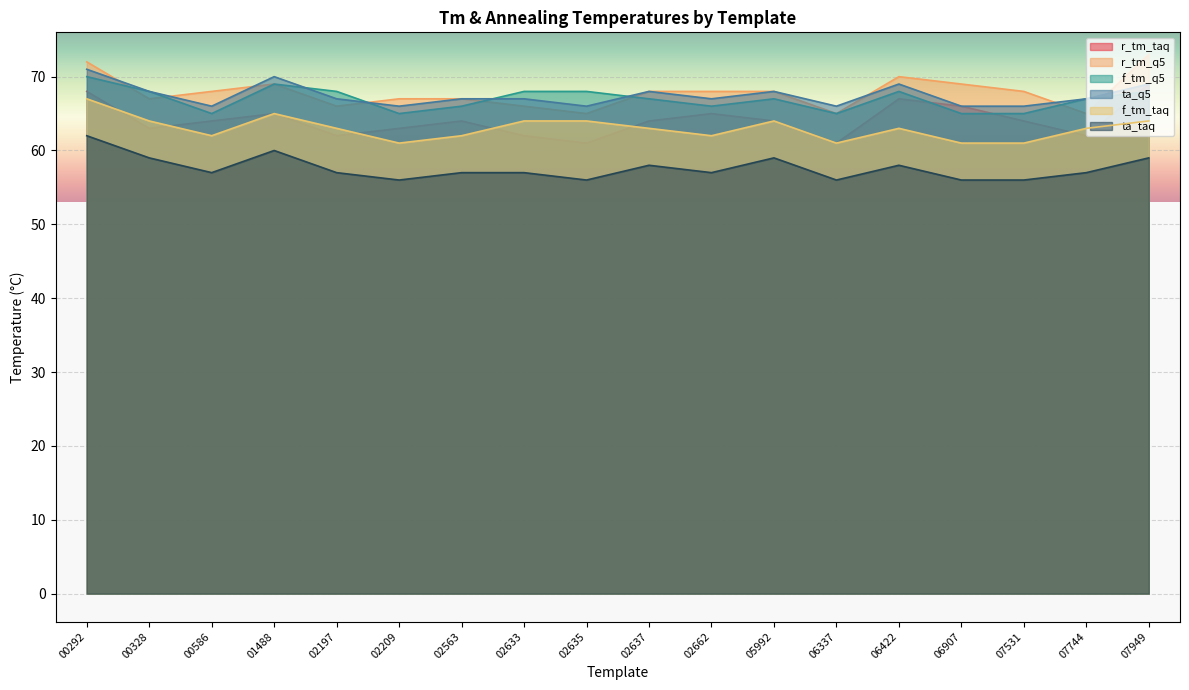

List the labels in order of ta_taq value, smallest first.

02209, 02635, 06337, 06907, 07531, 00586, 02197, 02563, 02633, 02662, 07744, 02637, 06422, 00328, 05992, 07949, 01488, 00292